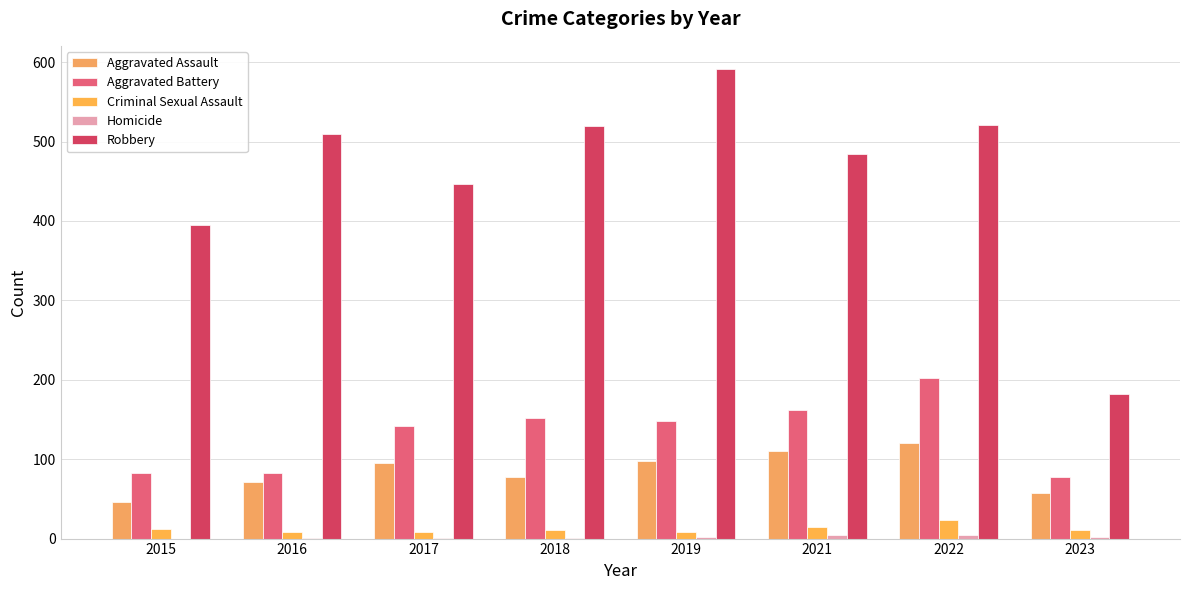

Which category has the highest value across all series?

2019